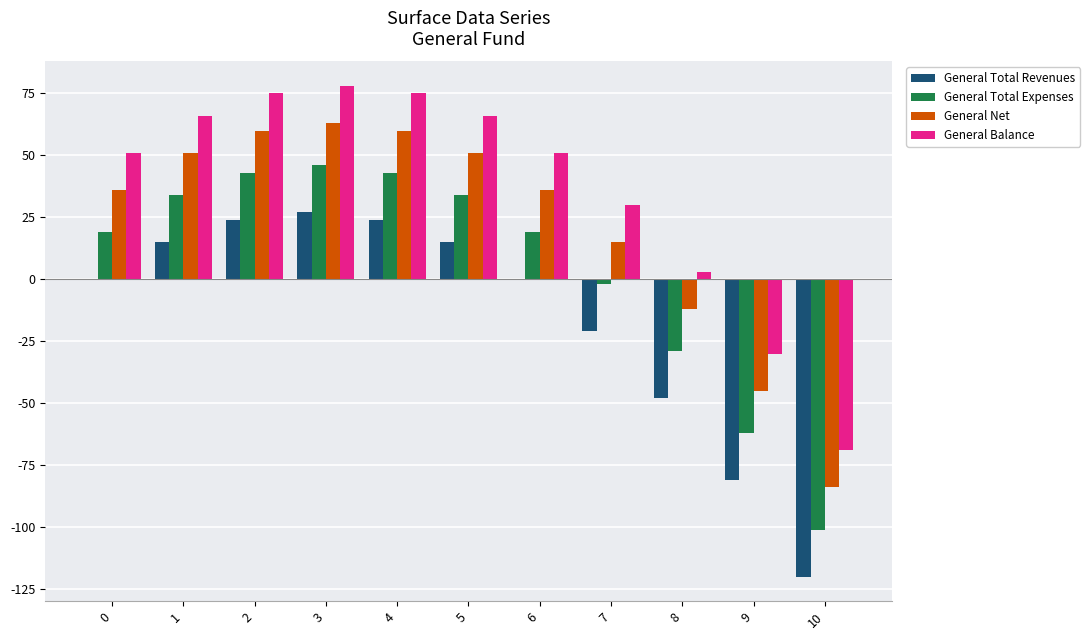

How many groups of bars are there?

11